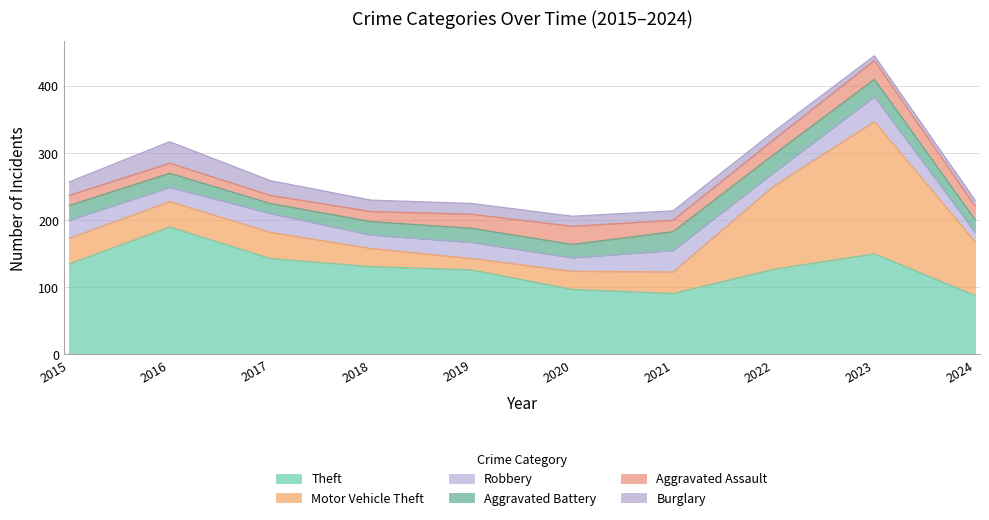

Which series has the largest total across all categories?

Theft